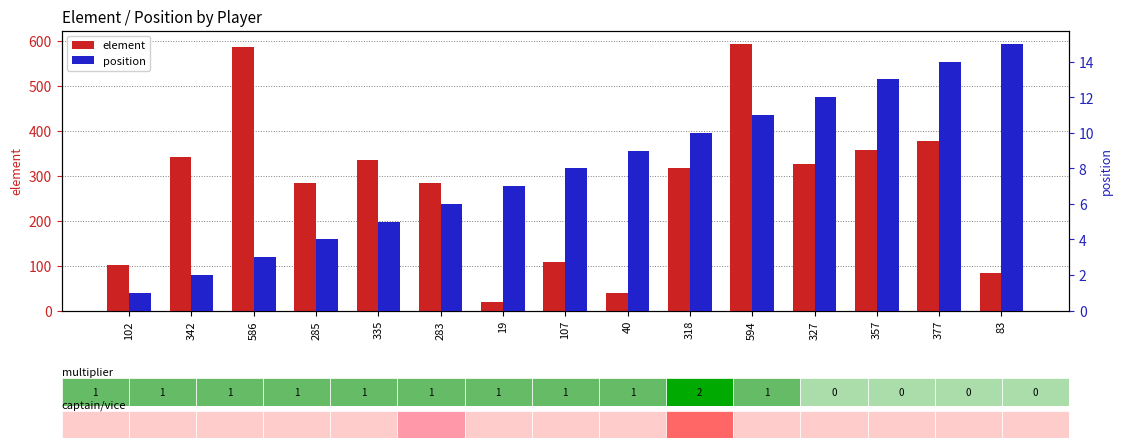

Reading left to right, list all the values displayed in this chart.

element: 102	342	586	285	335	283	19	107	40	318	594	327	357	377	83
position: 1	2	3	4	5	6	7	8	9	10	11	12	13	14	15